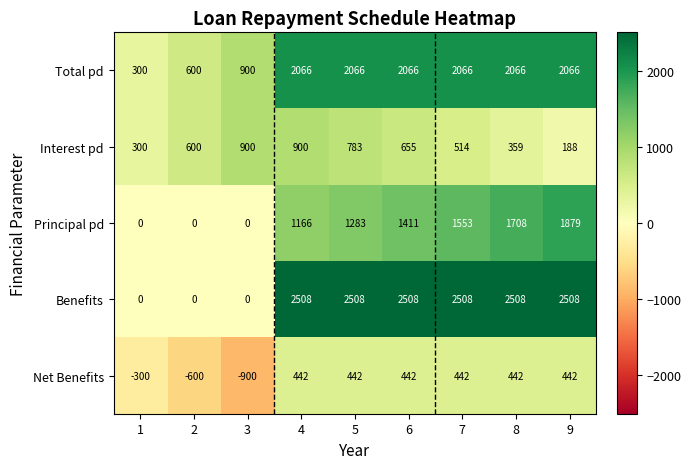

What is the difference between the Interest pd values at 8 and 1?

59